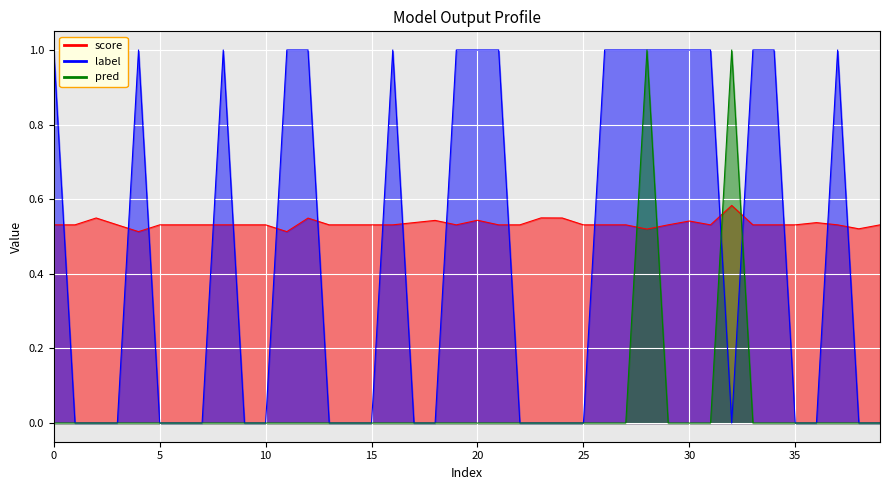

What is the spread (max minus min) of values at 12?

1.0